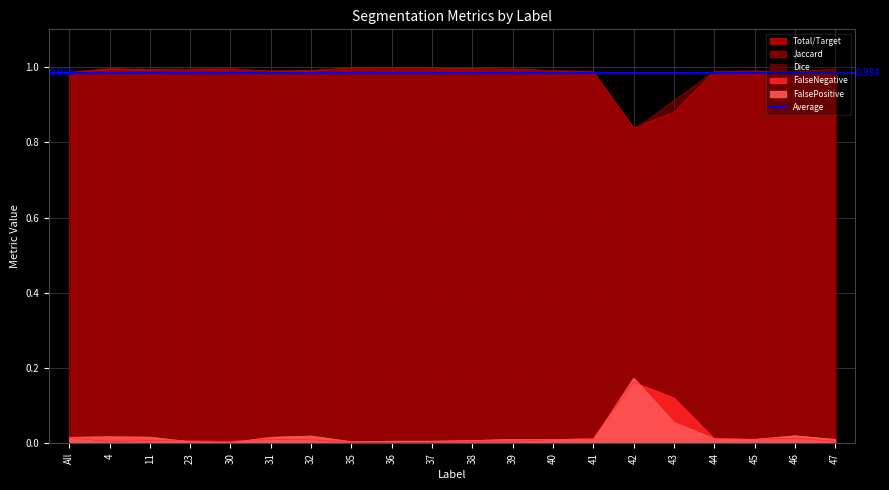

At which category is the sum across all series the highest?

35